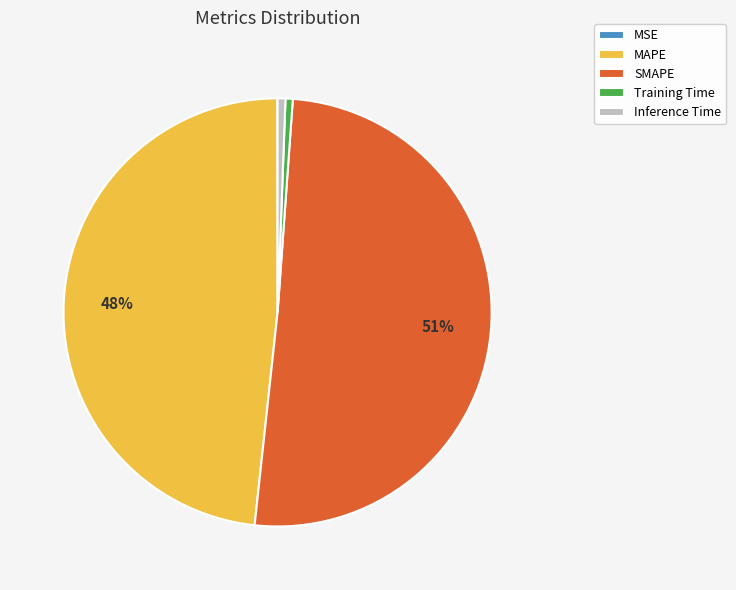

To the nearest percent, what is the combined percentage of Inference Time and SMAPE?

51%